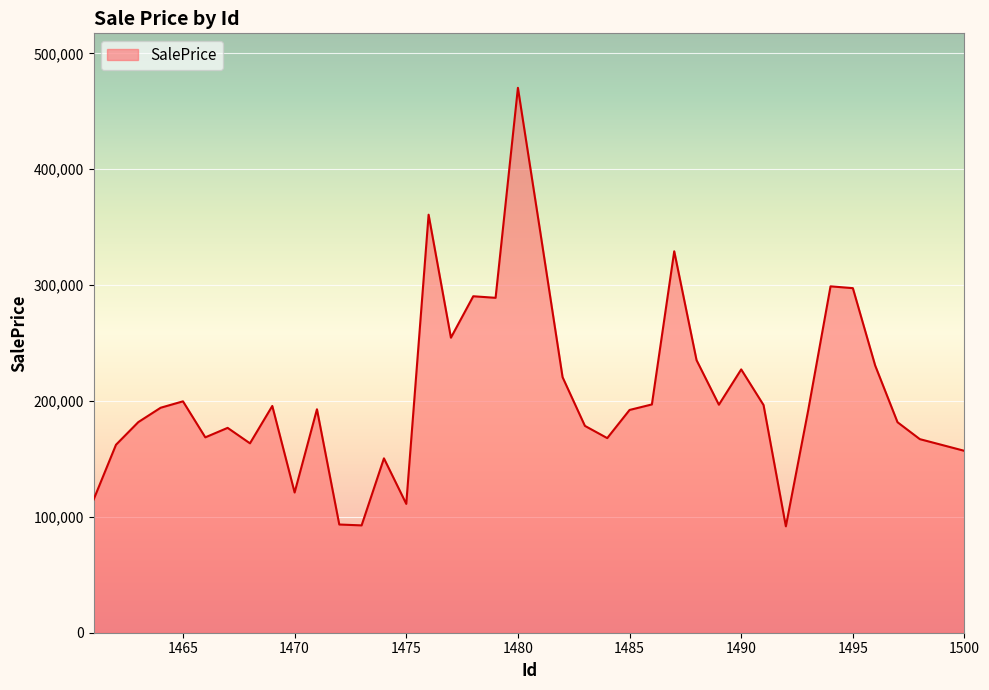

What is the maximum value shown in the chart?

470322.6